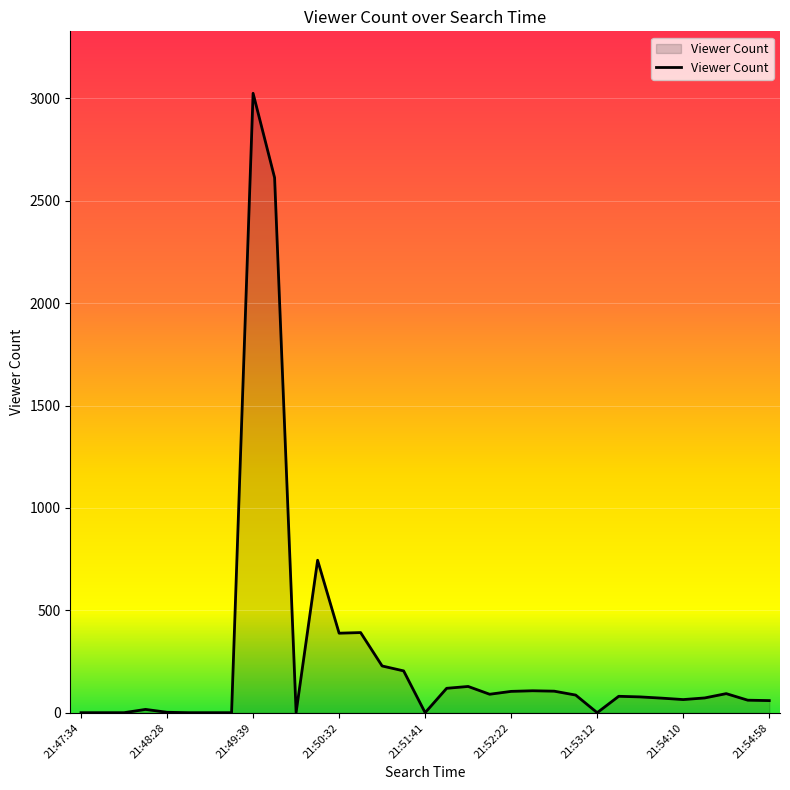

What is the greatest value displayed?

3024